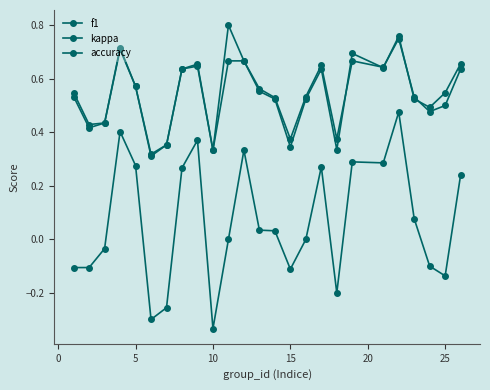

Is this an area chart (filled region under the line)?

No